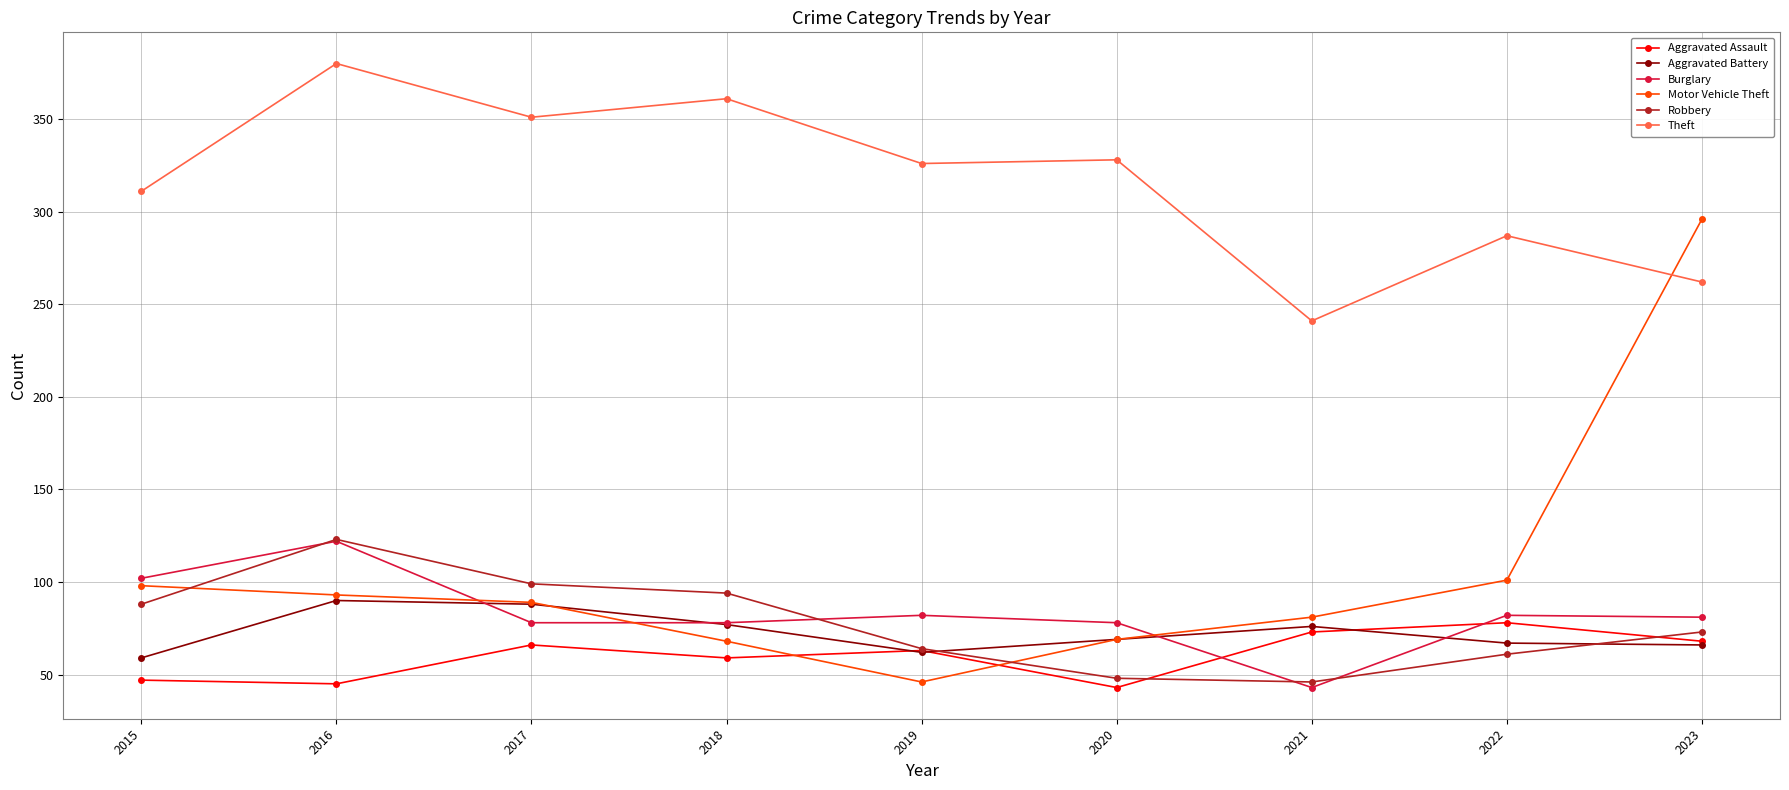

Is the value of Motor Vehicle Theft at 2020 greater than the value of Burglary at 2017?

No